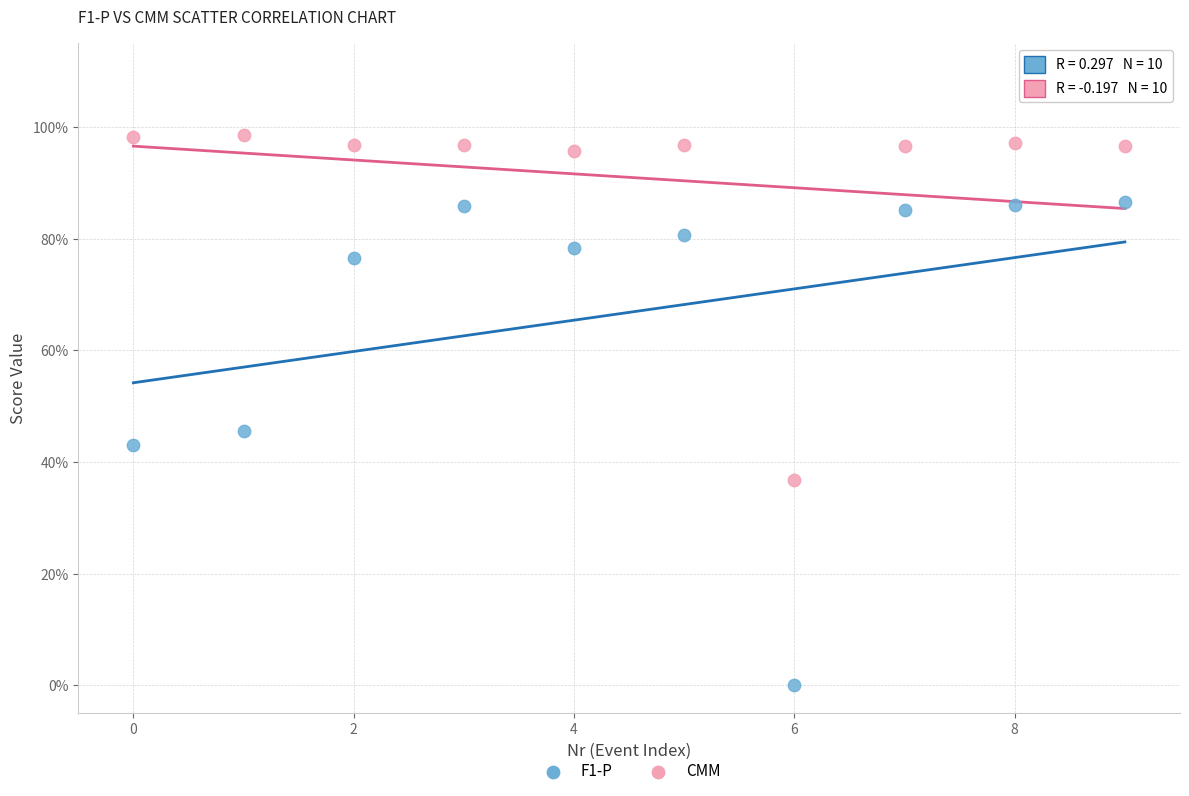

What are all the series names shown in the legend?

F1-P, CMM